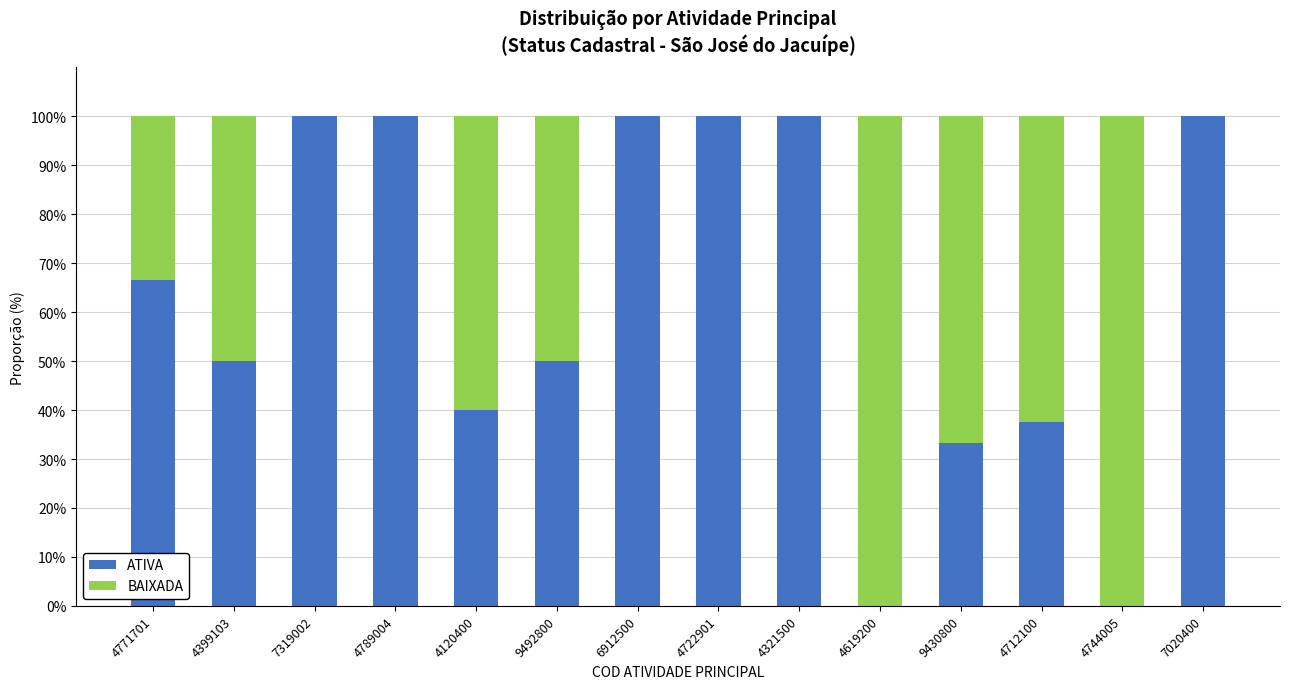

Count the number of categories in the chart.

14